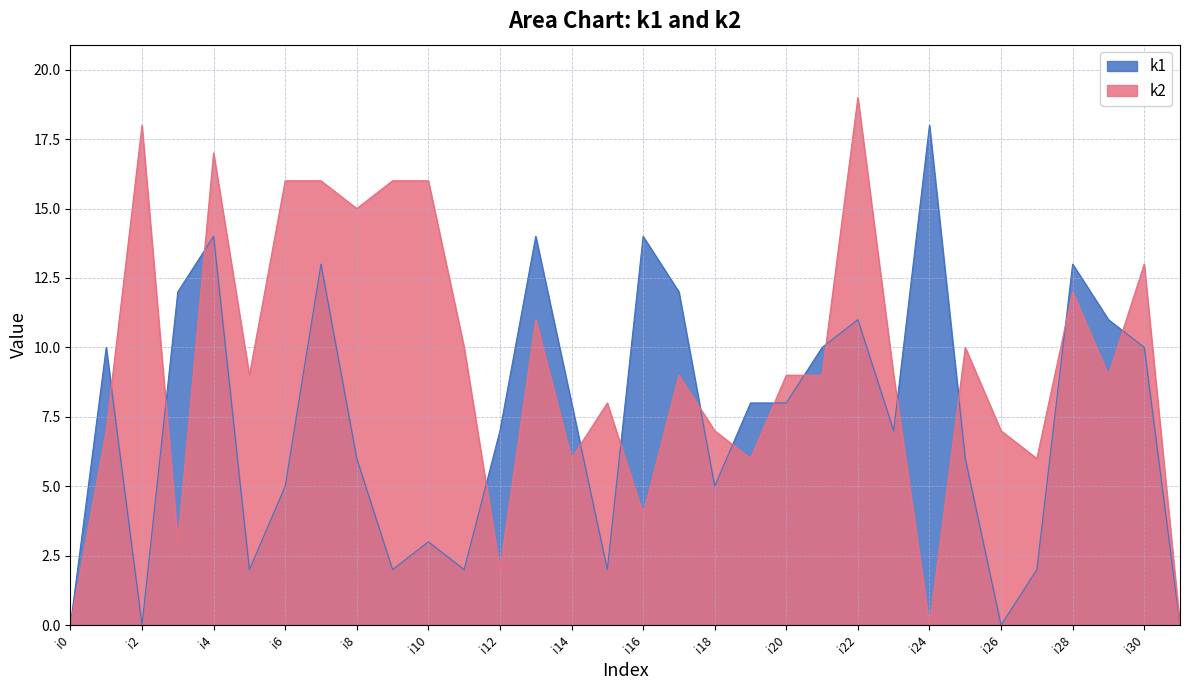

After their last crossing, which series has the higher values: k2 or k1?

k2